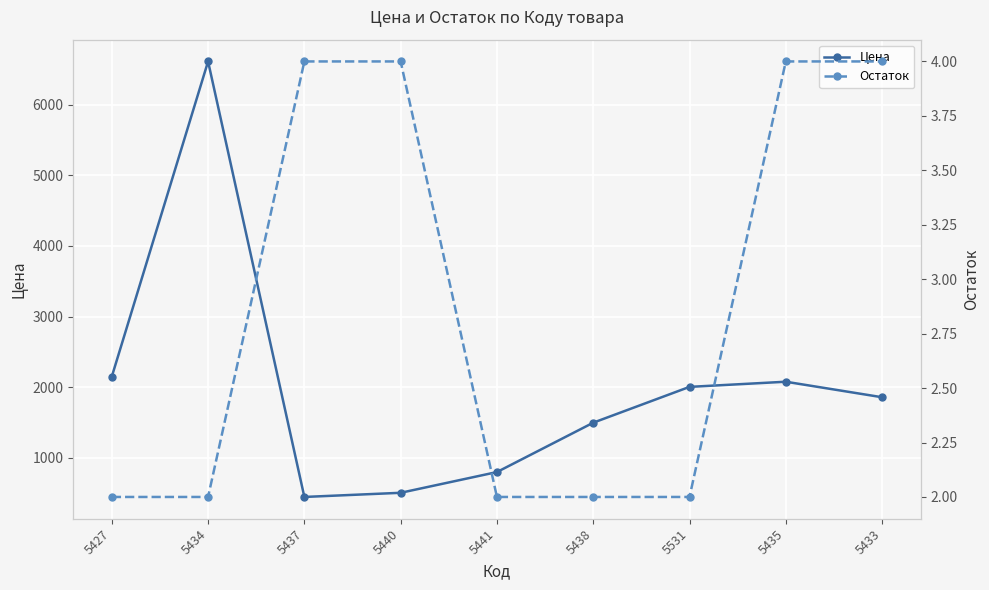

The Цена series shows 910 at 5433. True or false?

False